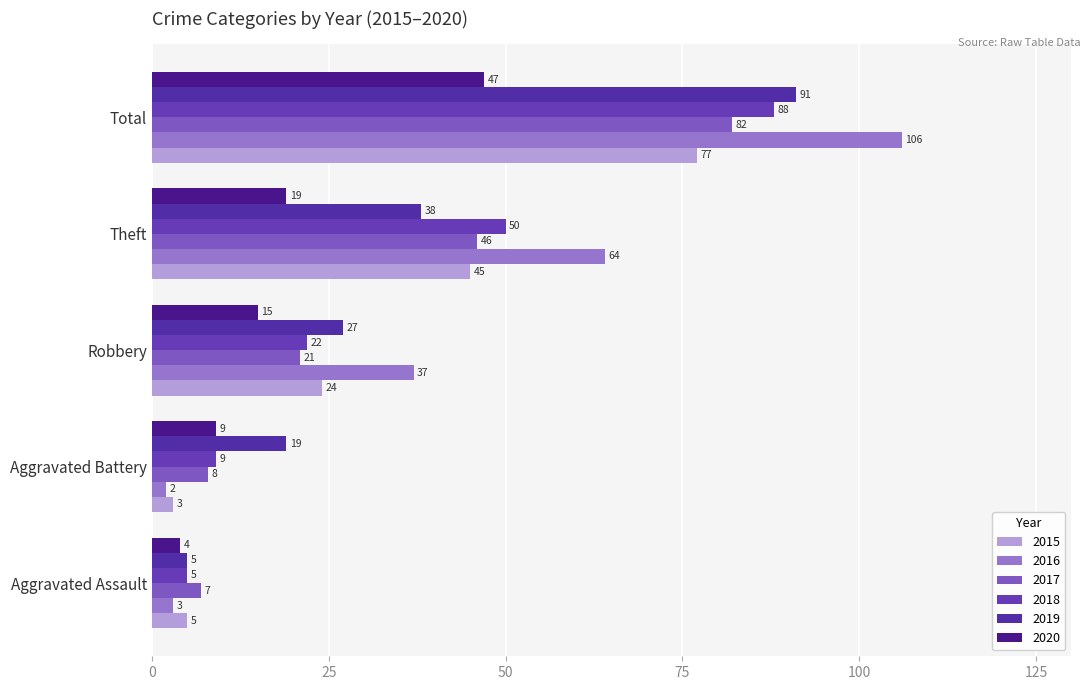

At which category does the chart reach its minimum across all series?

Aggravated Battery